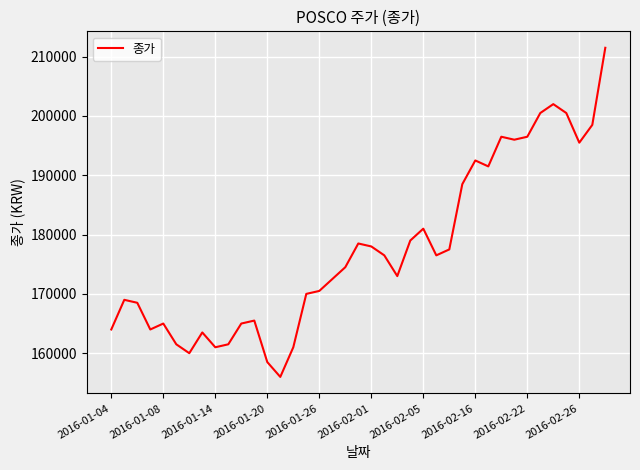

What is the difference between the maximum and second lowest values?

53000